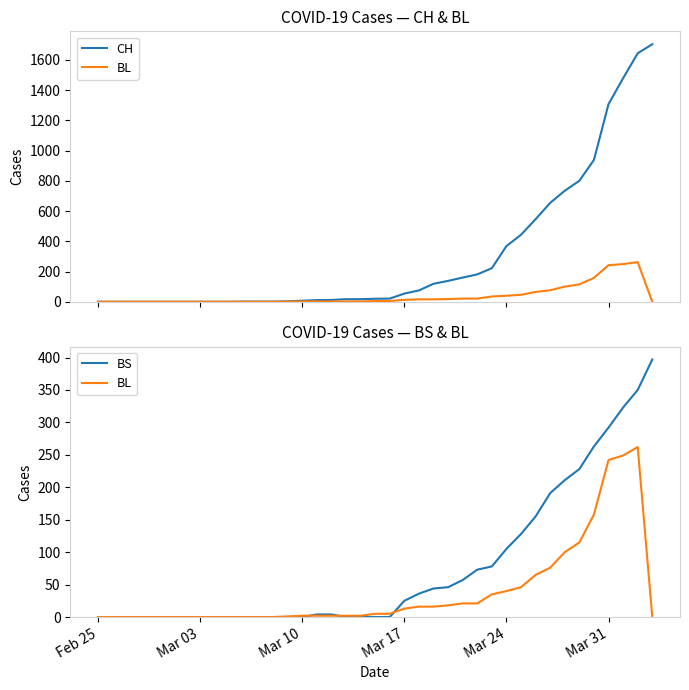

How many values in the CH series are below 20?

19